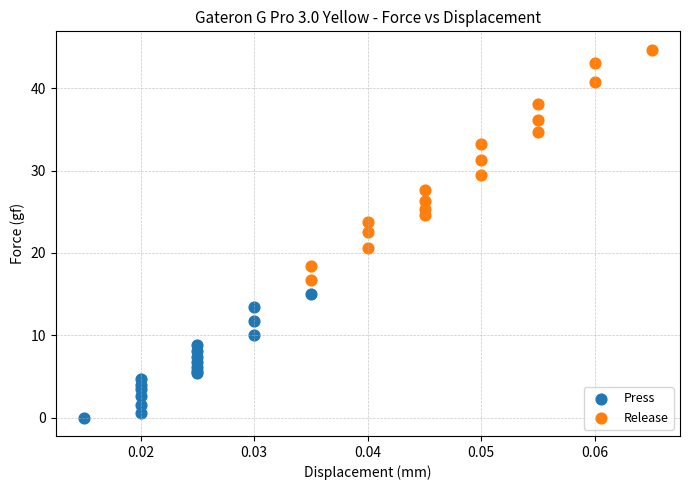

Which series has the largest Y range (max minus min)?

Release